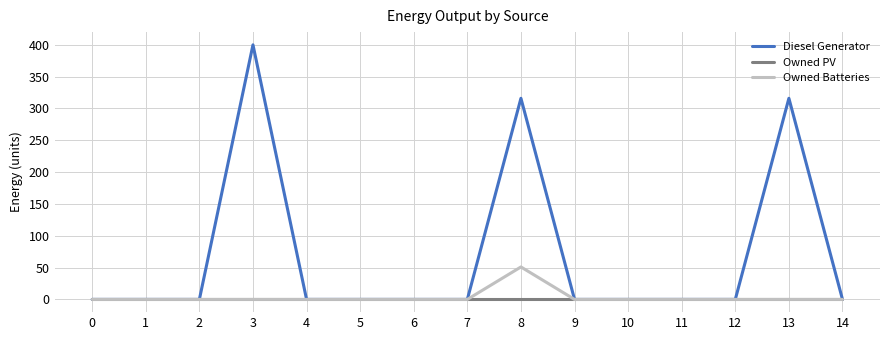

Rank the series by their maximum value, from lowest to highest.

Owned PV, Owned Batteries, Diesel Generator